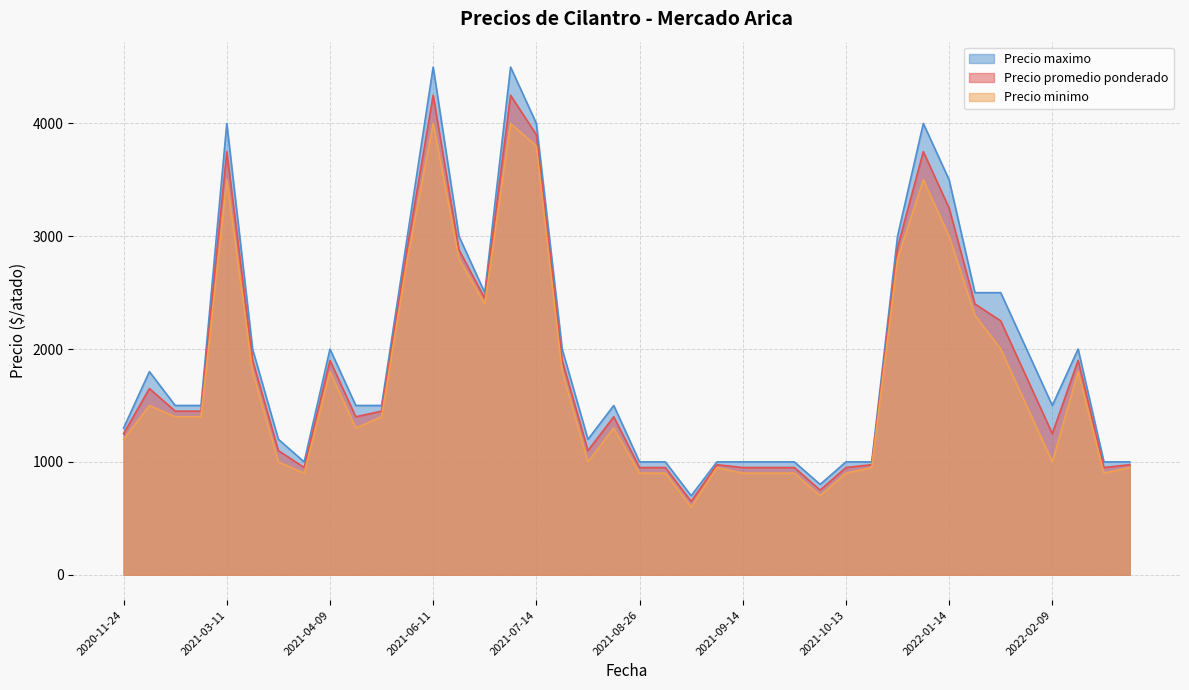

How many data points does each series have?

40